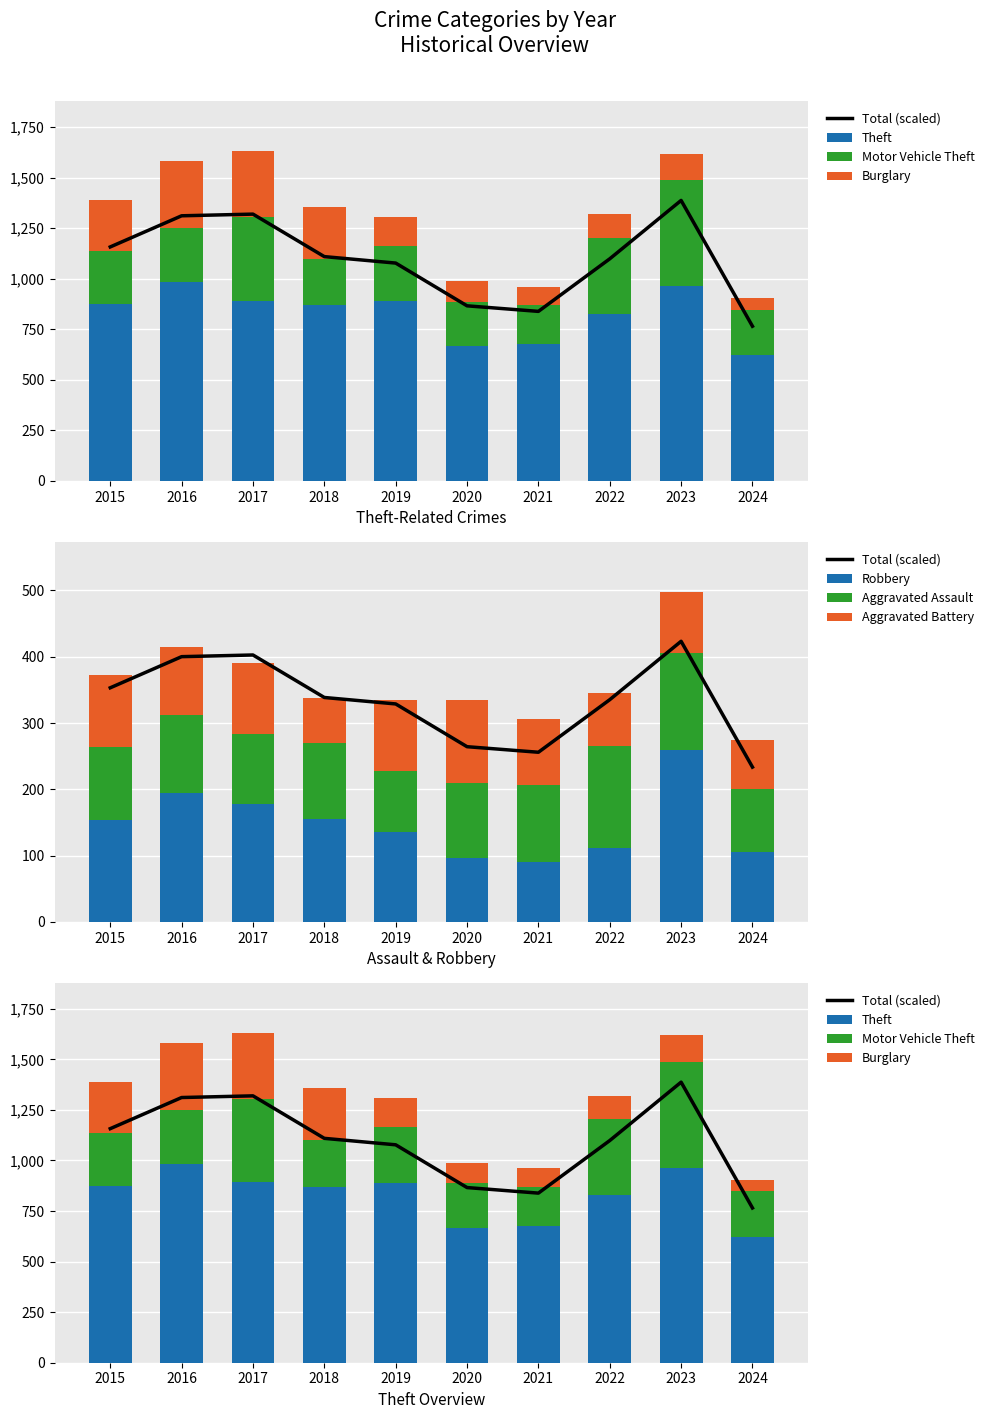

Where is Burglary nearest to the value 194?

2019